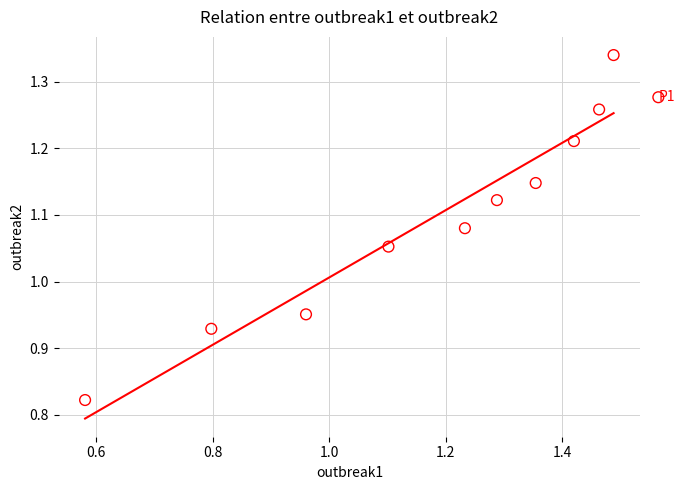

What is the range of Y values (max minus min)?

0.5